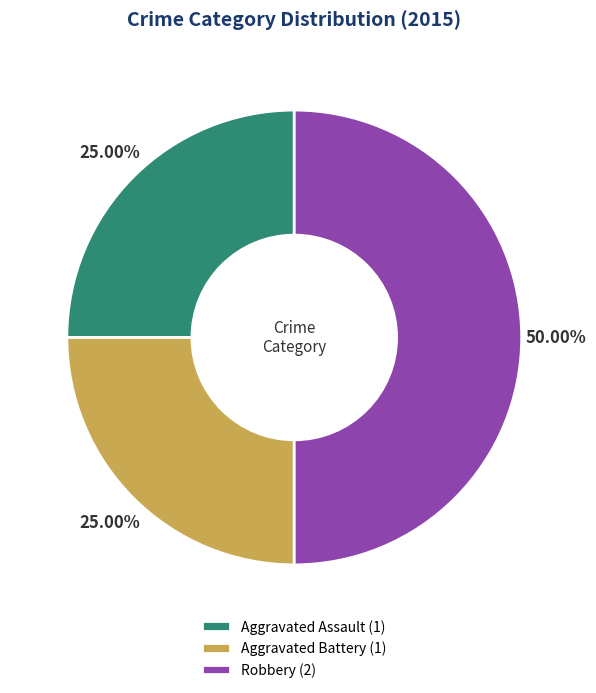

Does Aggravated Assault (1) represent more than half of the total?

No